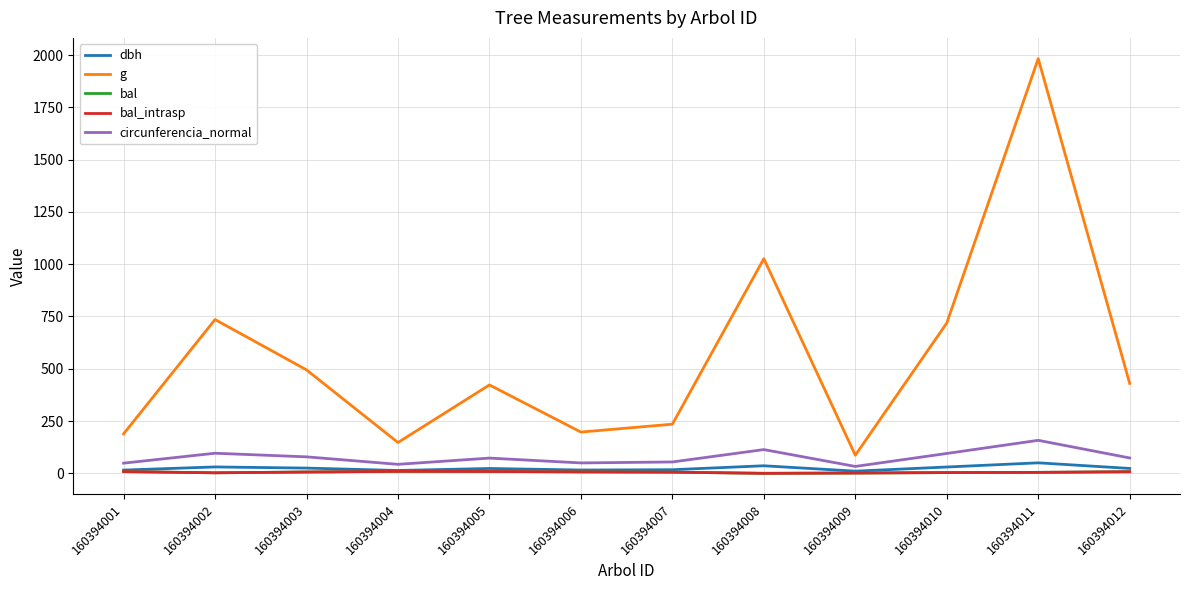

What is the value of the g point at the 4th from the left?

147.4